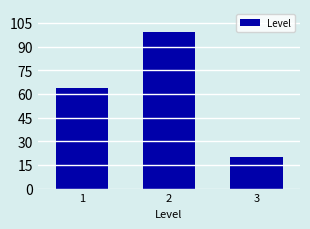

Reading left to right, transcribe all the data shown in this chart.

1=64	2=99	3=20